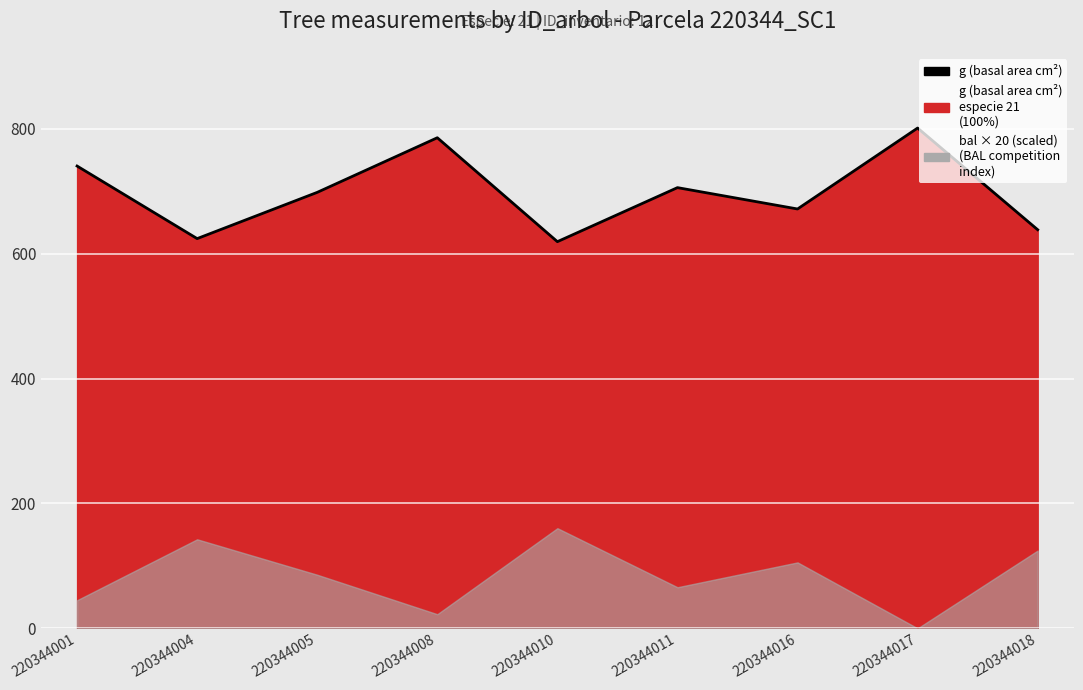

What is the average value?

698.4